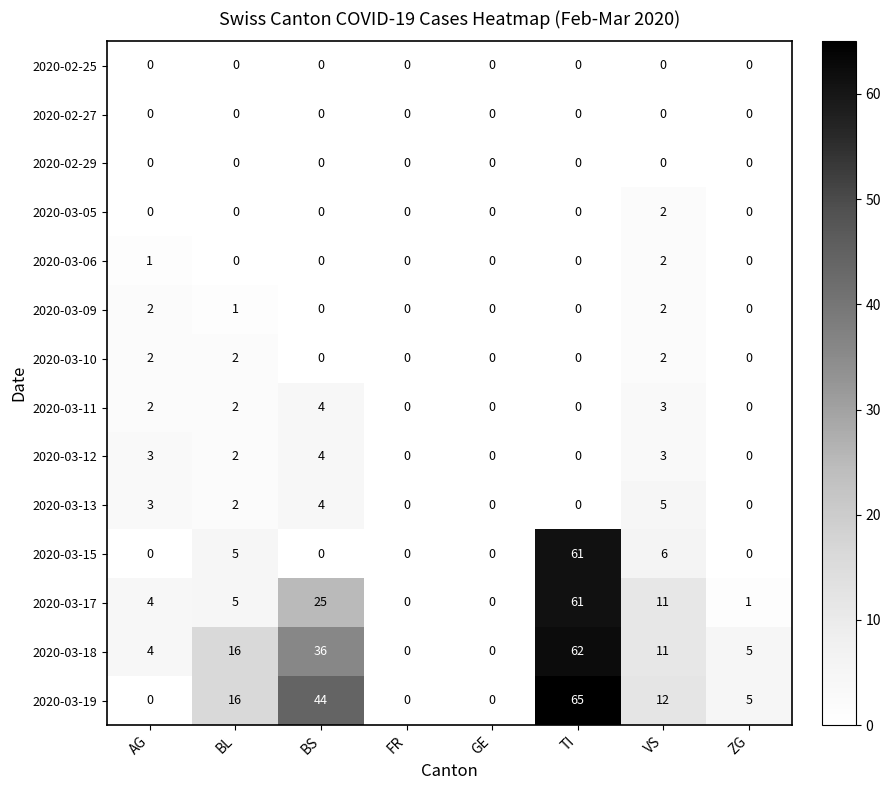

What is the spread (max minus min) of values at BS?

44